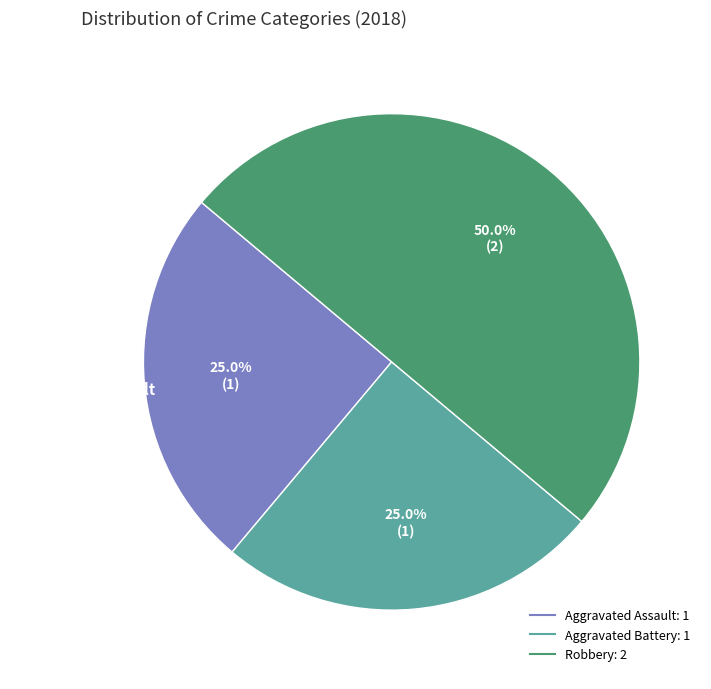

Which slice is the largest?

Robbery